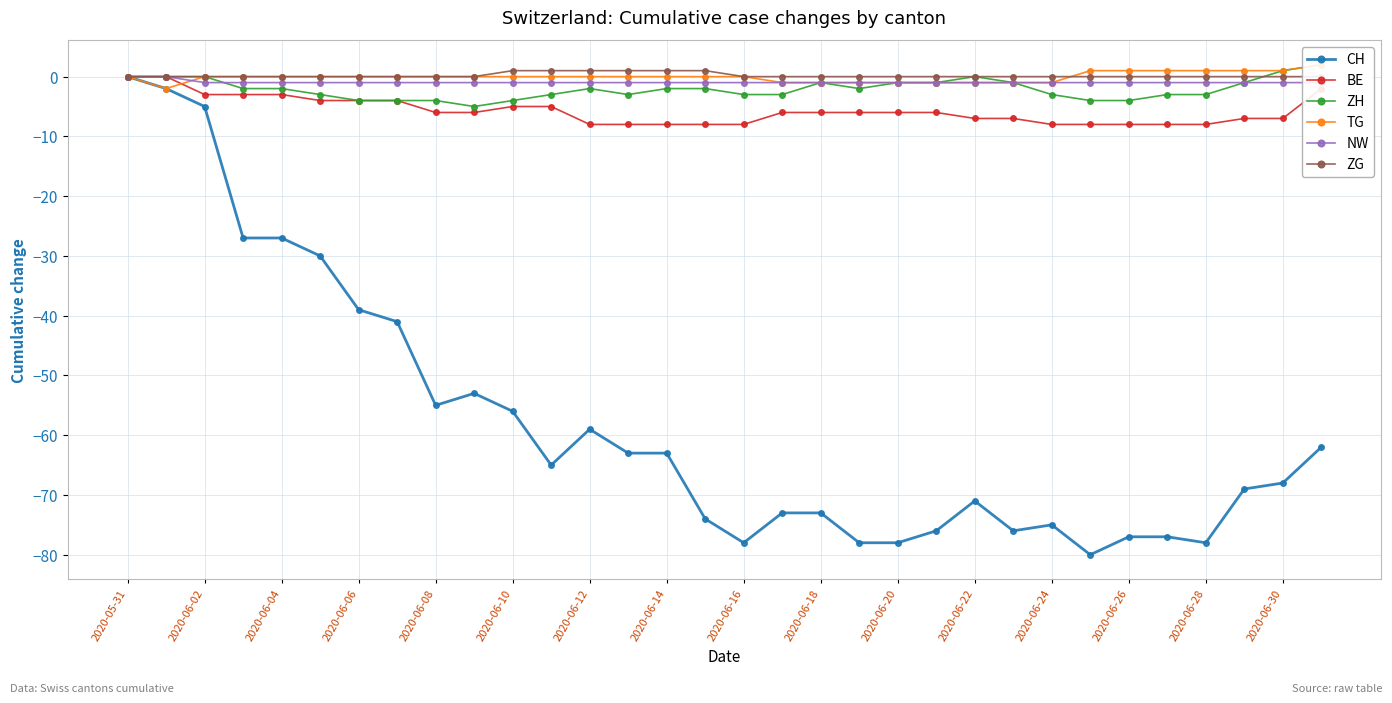

The BE series shows -5 at 2020-06-28. True or false?

False